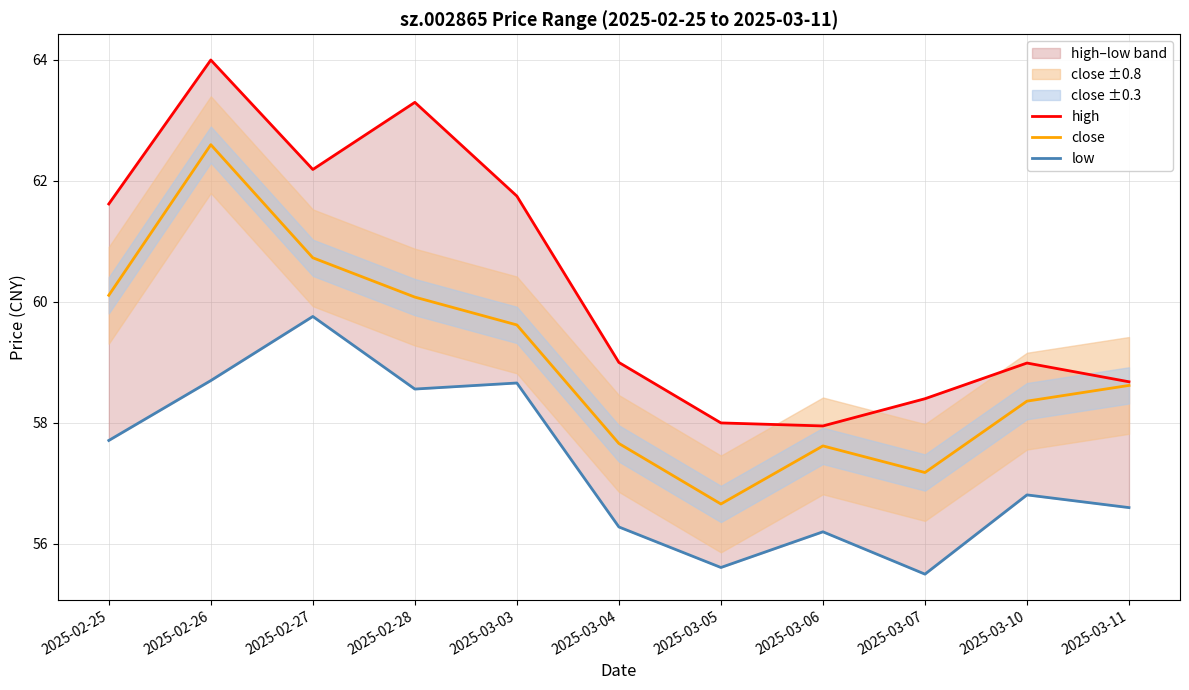

What is the approximate value of low at 2025-03-06?

56.2